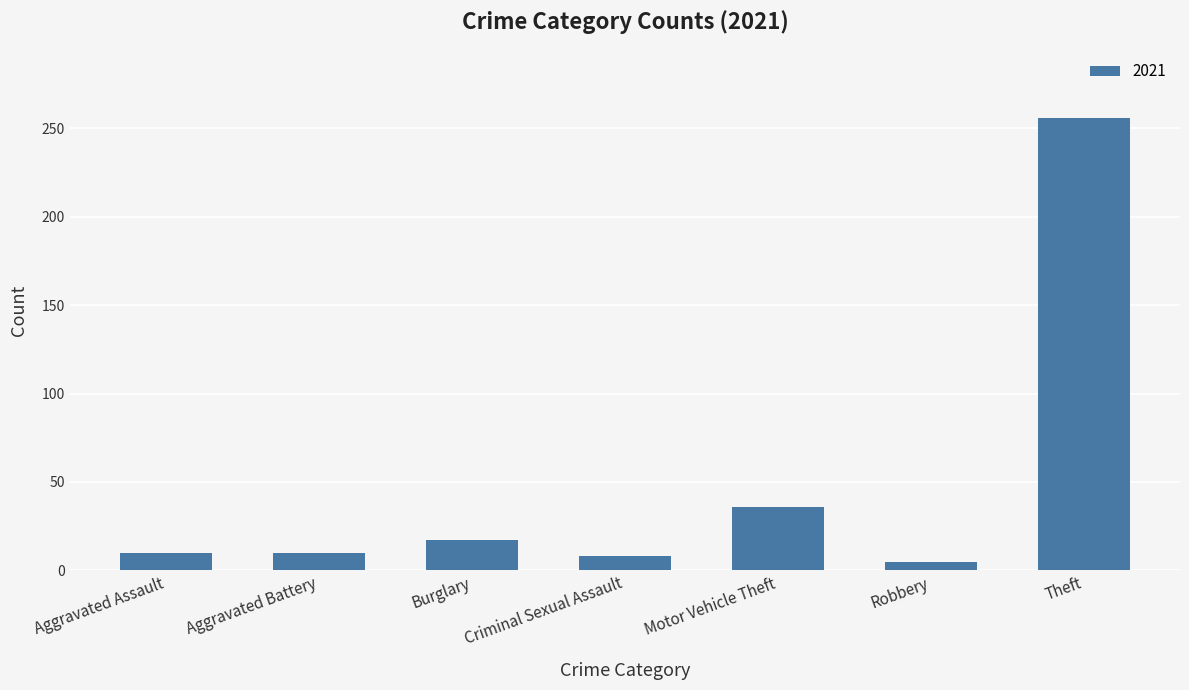

What is the average value?

49